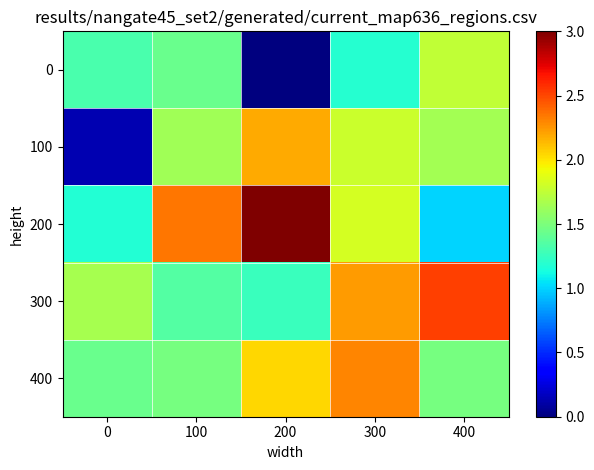

Reading right to left, list all the values displayed in this chart.

0: 400=1.8	300=1.2	200=0.0	100=1.4	0=1.3
100: 400=1.6	300=1.8	200=2.2	100=1.6	0=0.1
200: 400=1.0	300=1.8	200=3.0	100=2.3	0=1.2
300: 400=2.5	300=2.2	200=1.3	100=1.3	0=1.7
400: 400=1.5	300=2.3	200=2.0	100=1.5	0=1.4